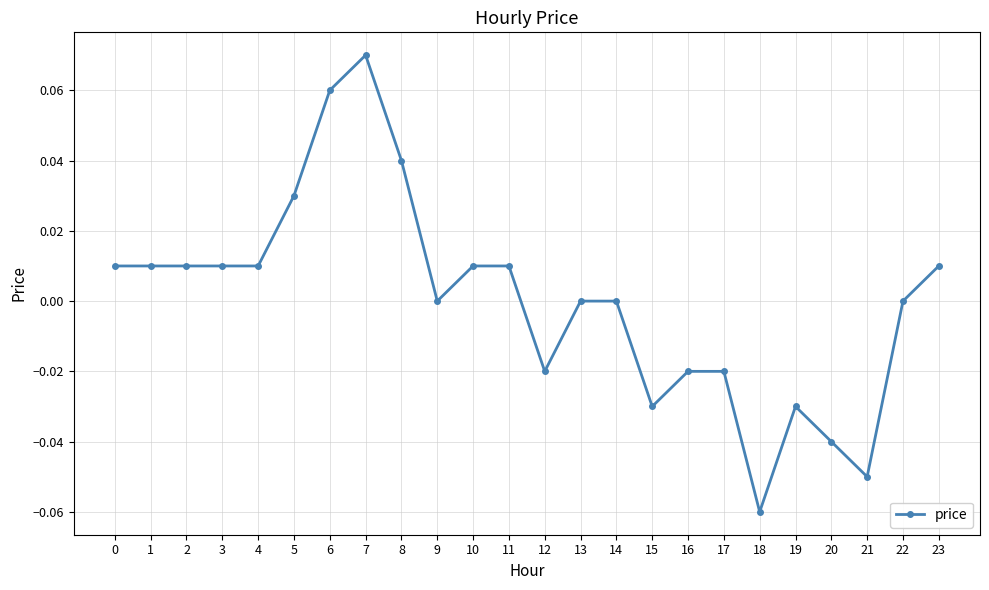

True or false: the data has more than 1 interior local peaks.

True